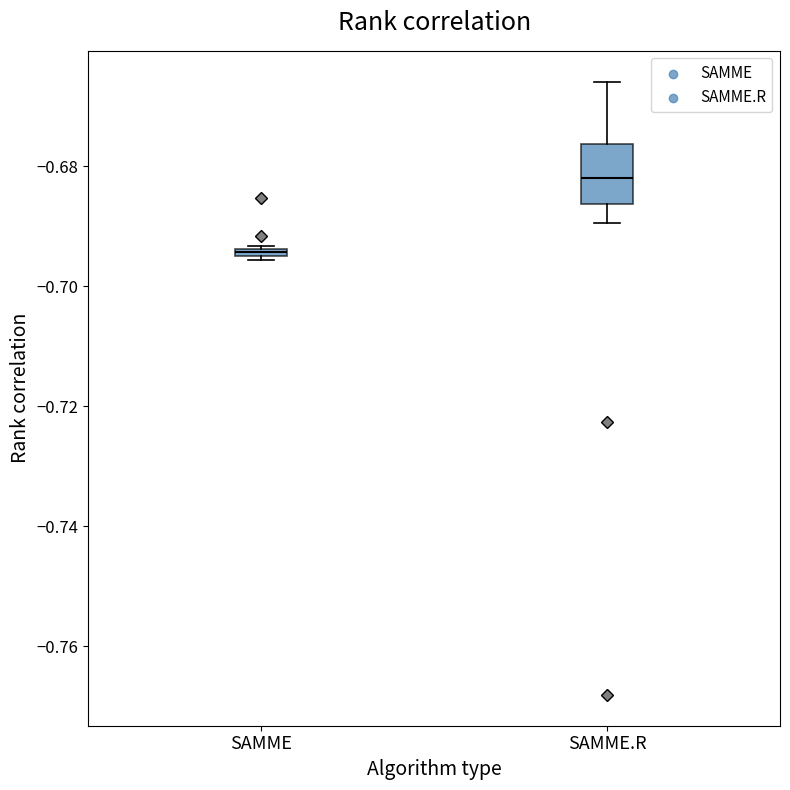

Where is the lower edge of the box for SAMME.R on the y-axis? The values are not printed on the chart, so give them approximately, as read against the axis.

-0.686